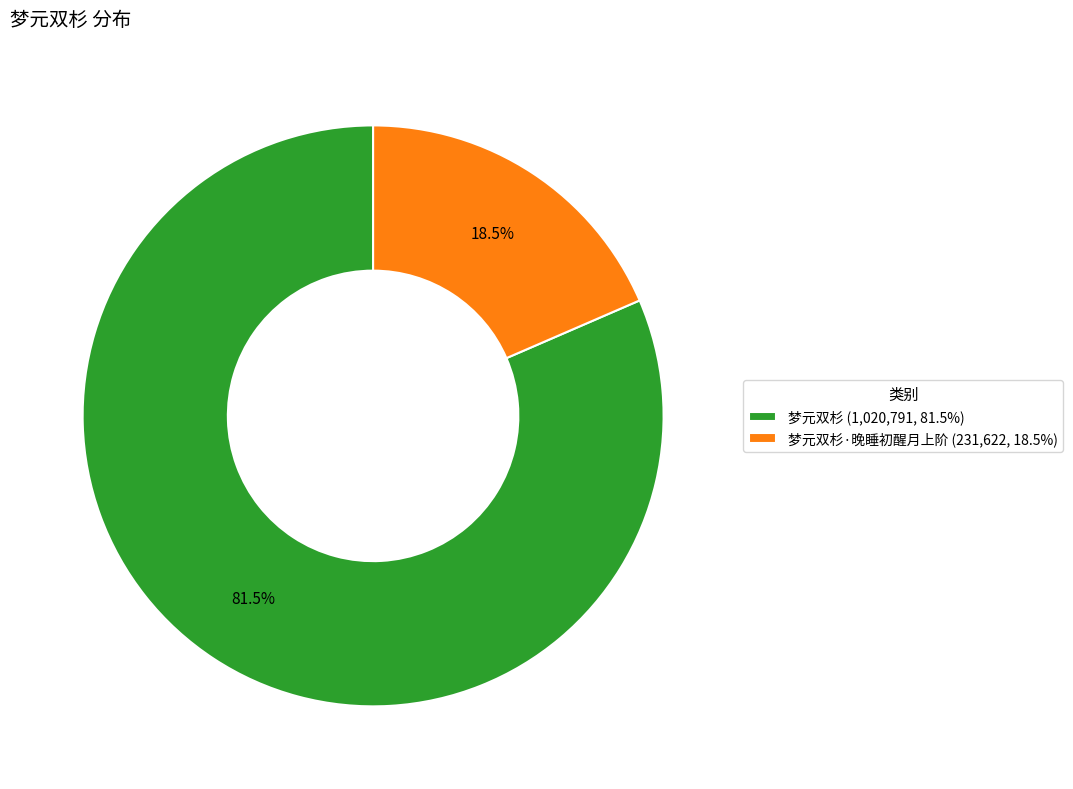

Count the number of slices in the pie.

2